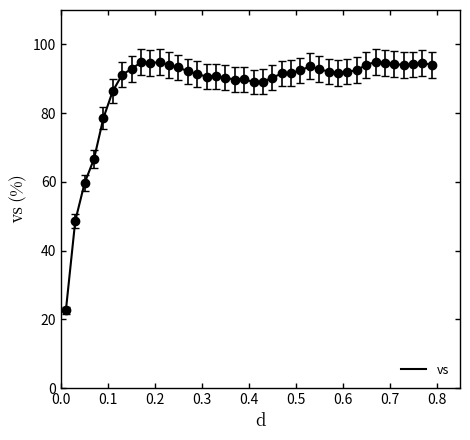

Is this an area chart (filled region under the line)?

No